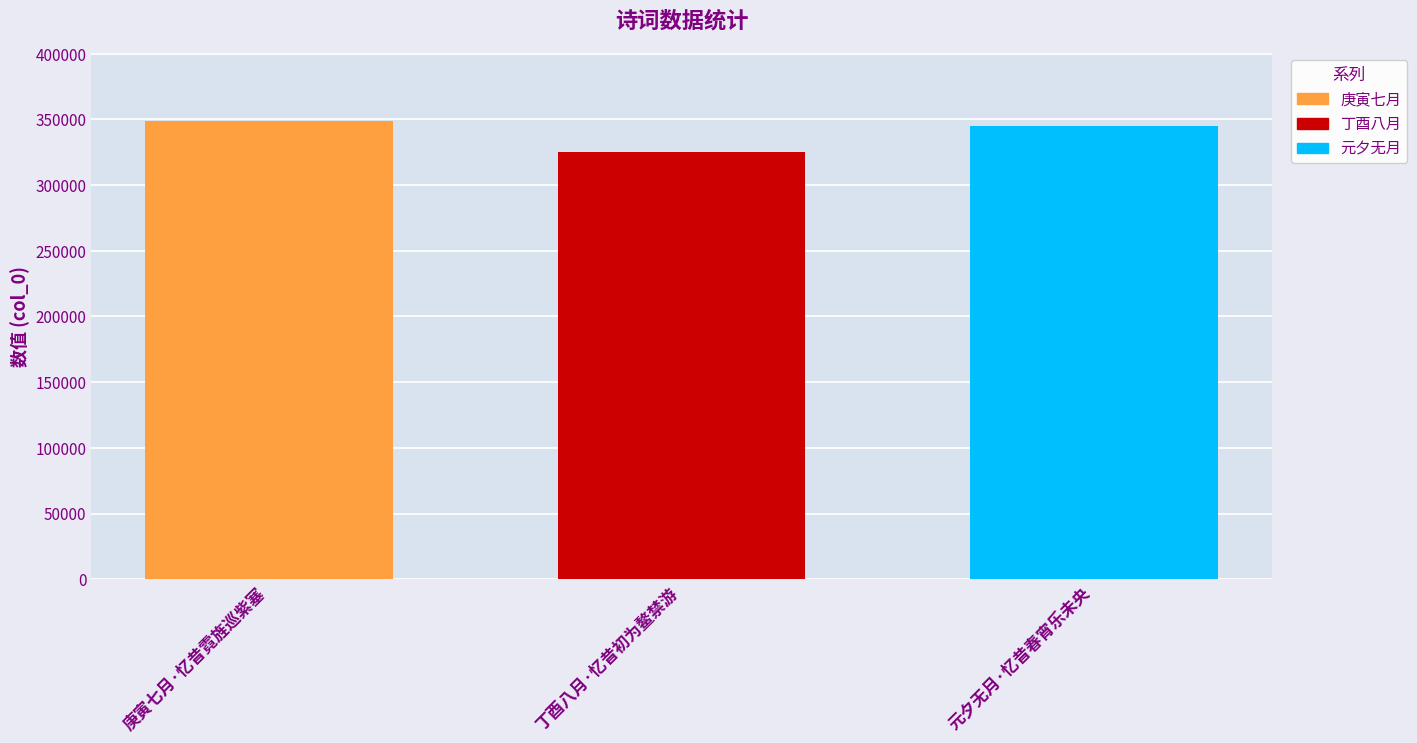

How many series are shown in this chart?

1